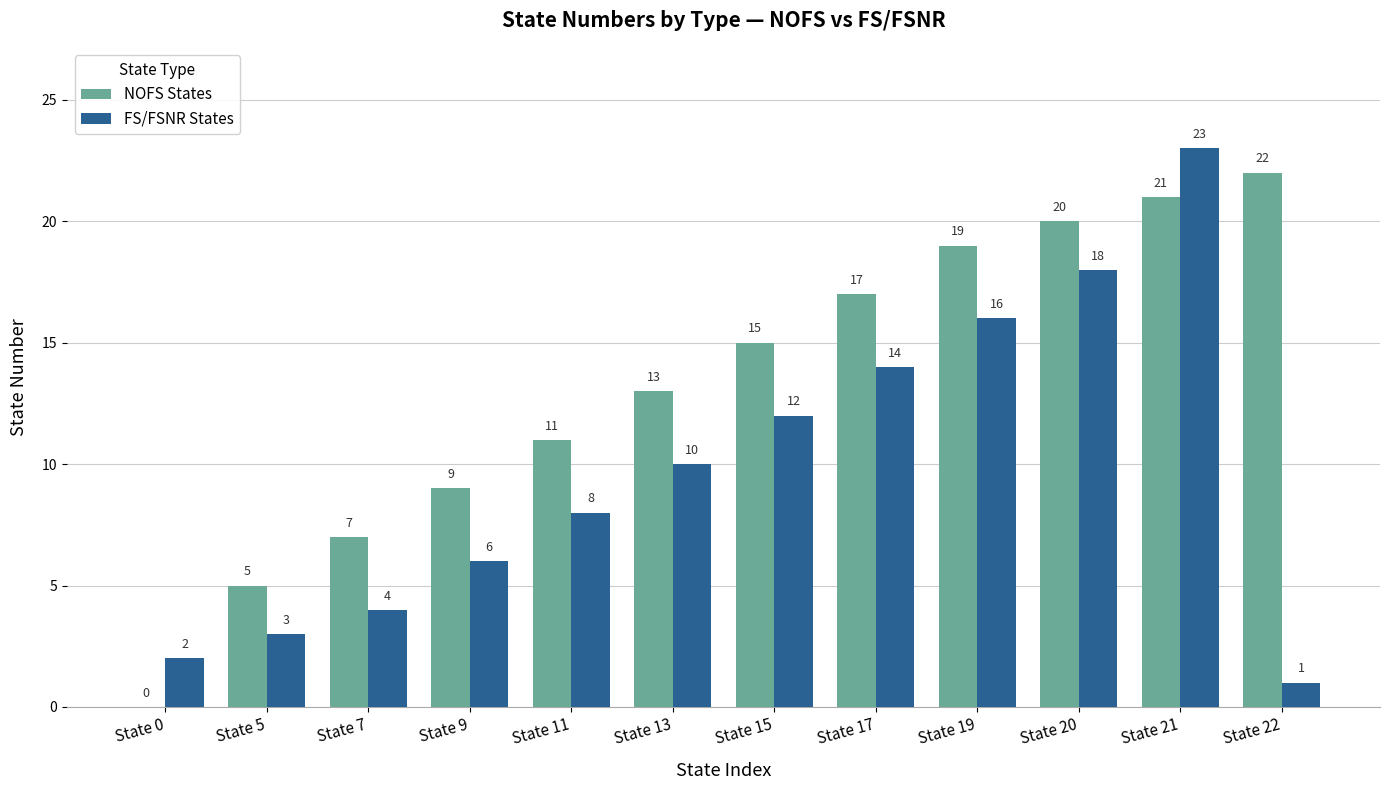

What is the maximum value shown in the chart?

23